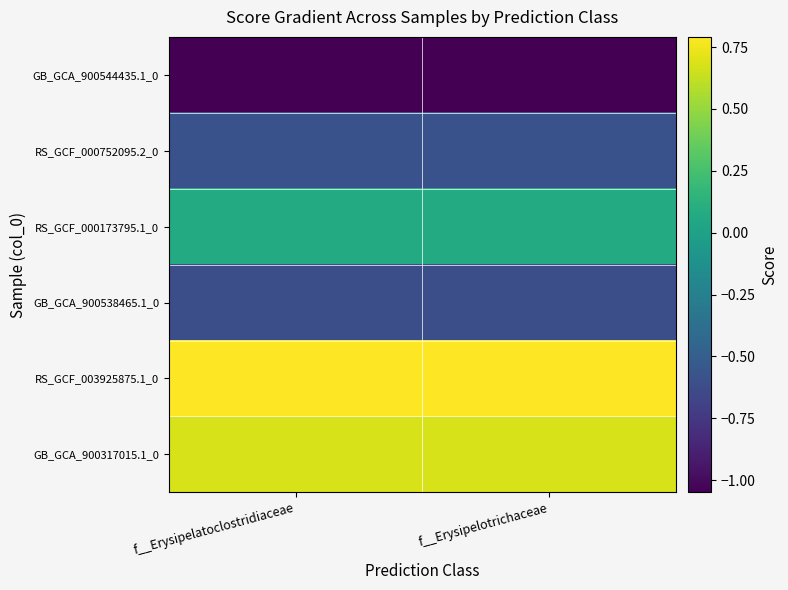

List the series in order of their peak value, lowest first.

GB_GCA_900544435.1_0, GB_GCA_900538465.1_0, RS_GCF_000752095.2_0, RS_GCF_000173795.1_0, GB_GCA_900317015.1_0, RS_GCF_003925875.1_0